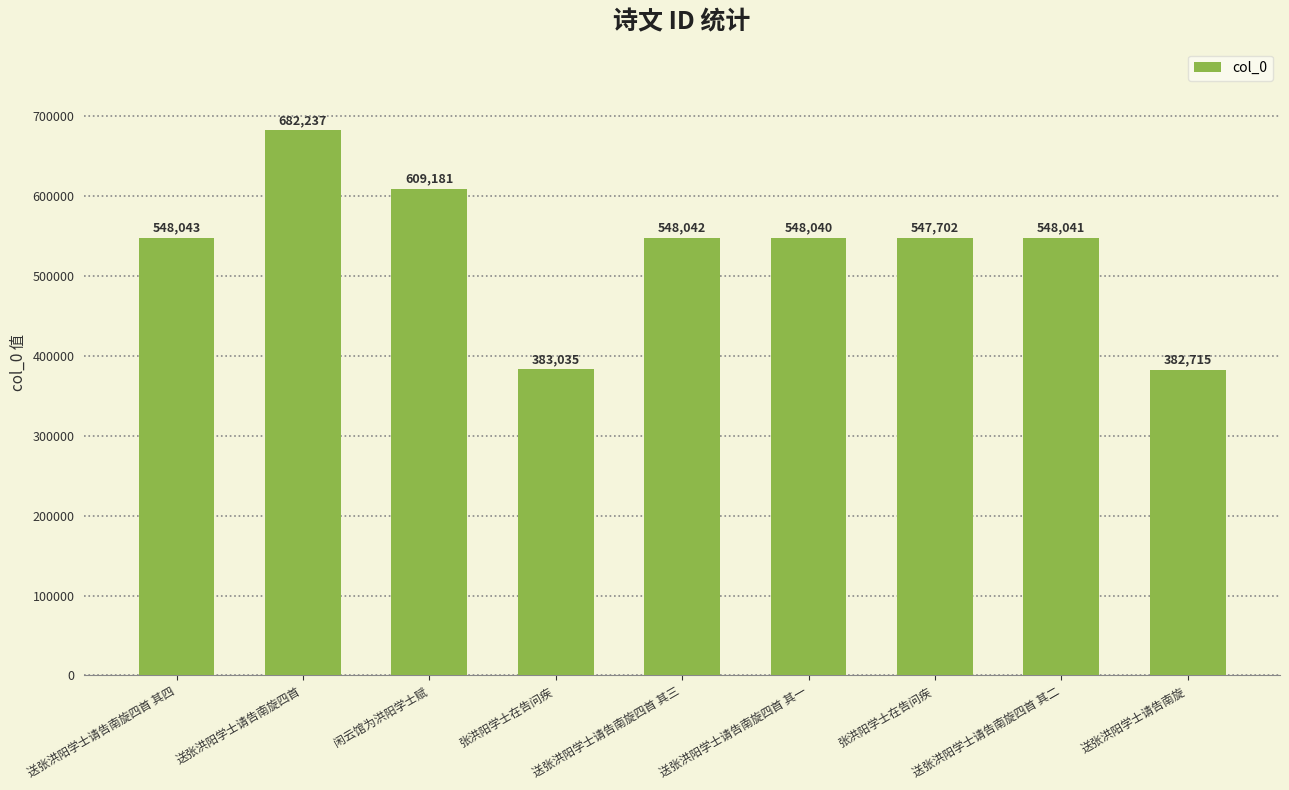

Rank the categories by value from lowest to highest.

送张洪阳学士请告南旋, 张洪阳学士在告问疾, 张洪阳学士在告问疾, 送张洪阳学士请告南旋四首 其一, 送张洪阳学士请告南旋四首 其二, 送张洪阳学士请告南旋四首 其三, 送张洪阳学士请告南旋四首 其四, 闲云馆为洪阳学士赋, 送张洪阳学士请告南旋四首